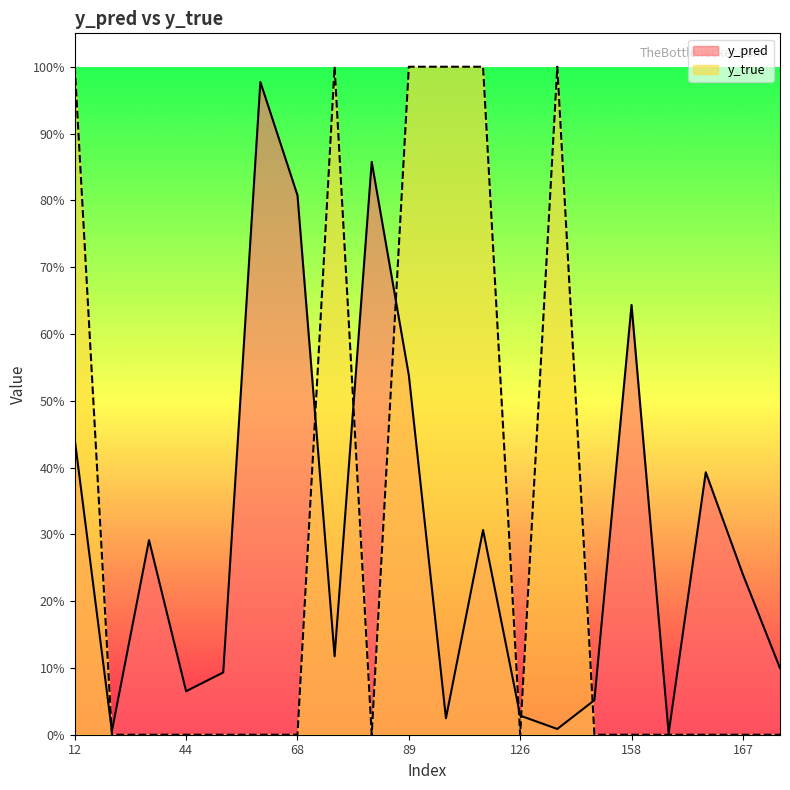

How many values in y_true are above zero?

6